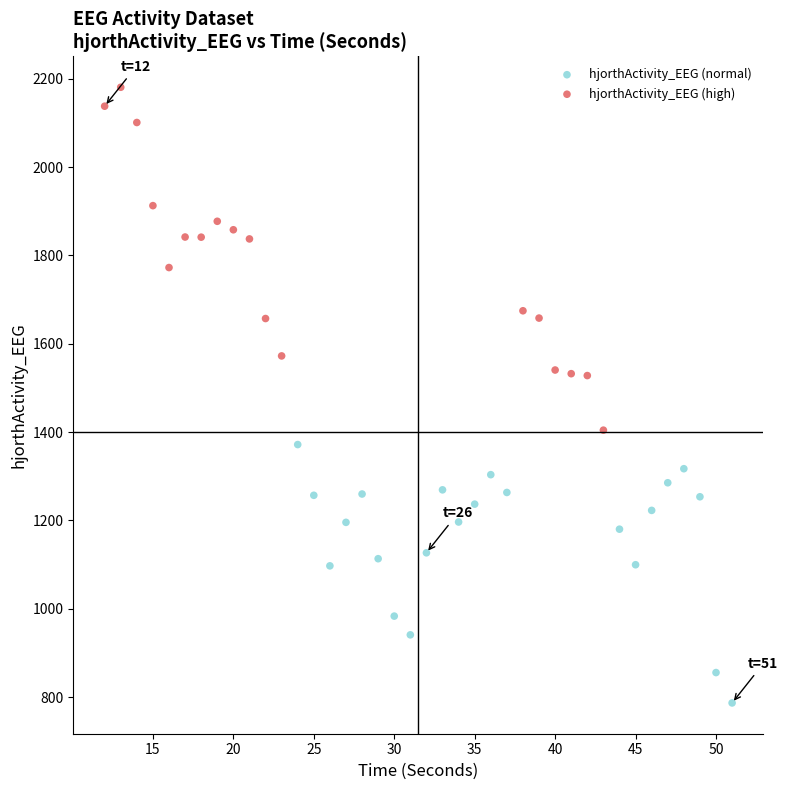

Which series has the largest Y range (max minus min)?

hjorthActivity_EEG (high)